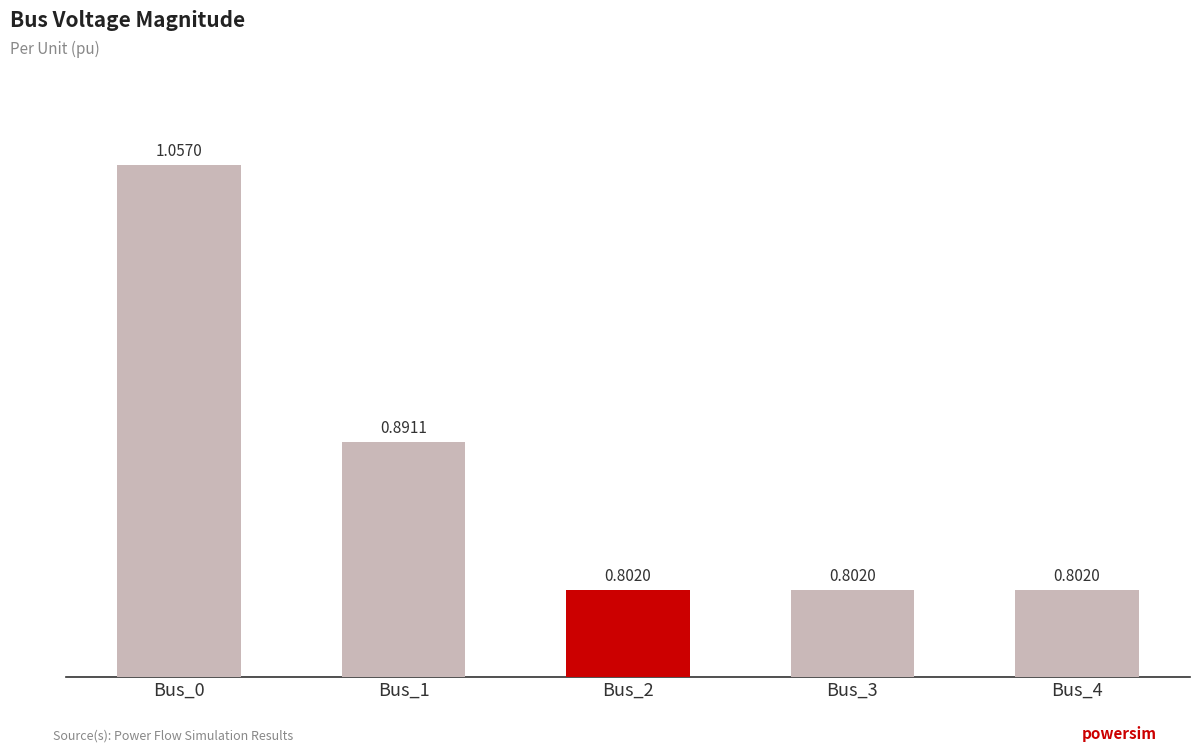

Does the chart contain any negative values?

No